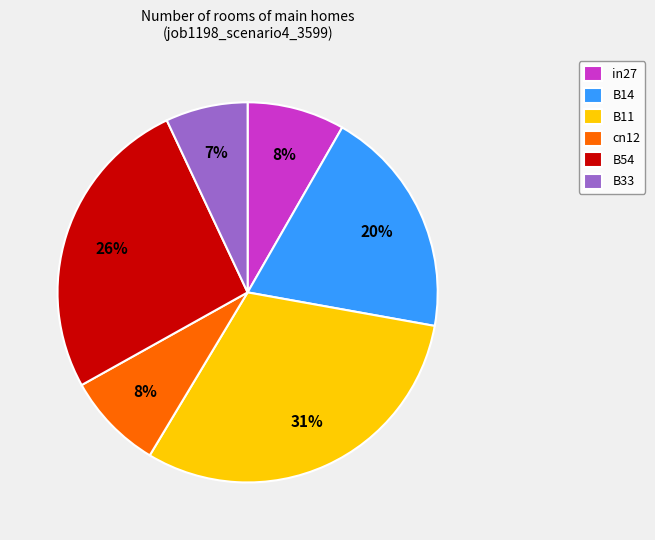

To the nearest percent, what is the difference between the largest and smallest slice percentages?

24%